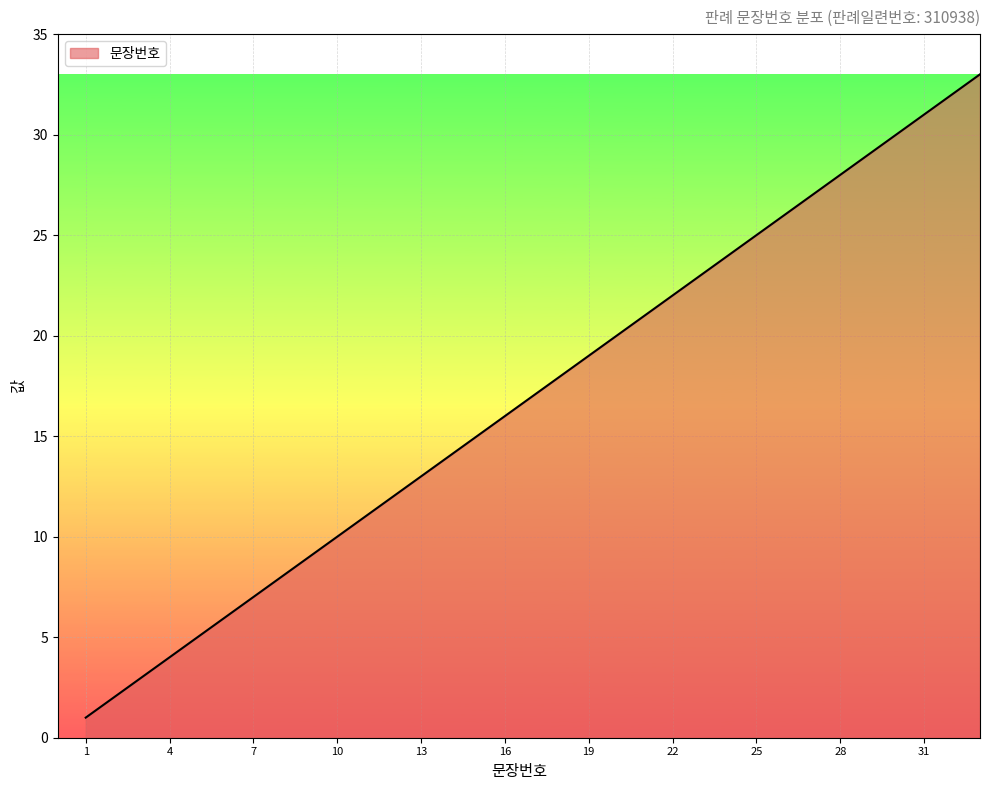

Does the chart have visible grid lines?

Yes